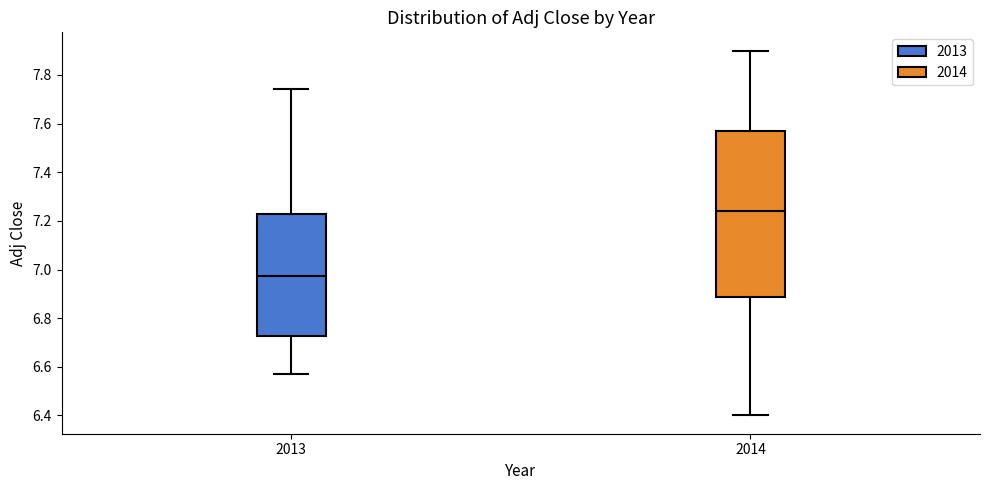

Where does the upper whisker of the box at x = 2013 end on the y-axis? The values are not printed on the chart, so give them approximately, as read against the axis.

7.74